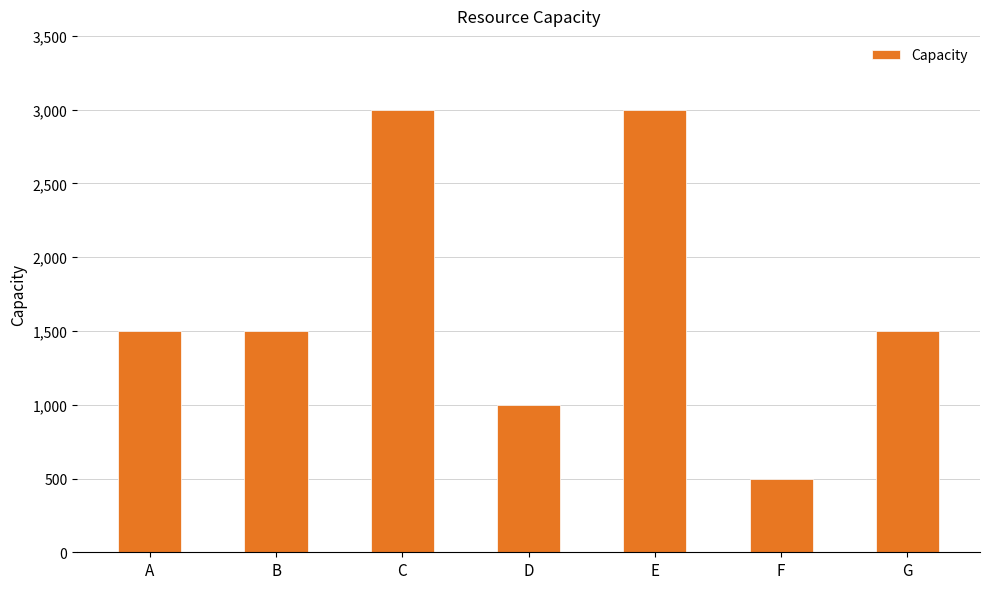

True or false: the data shows 1500 at B.

True